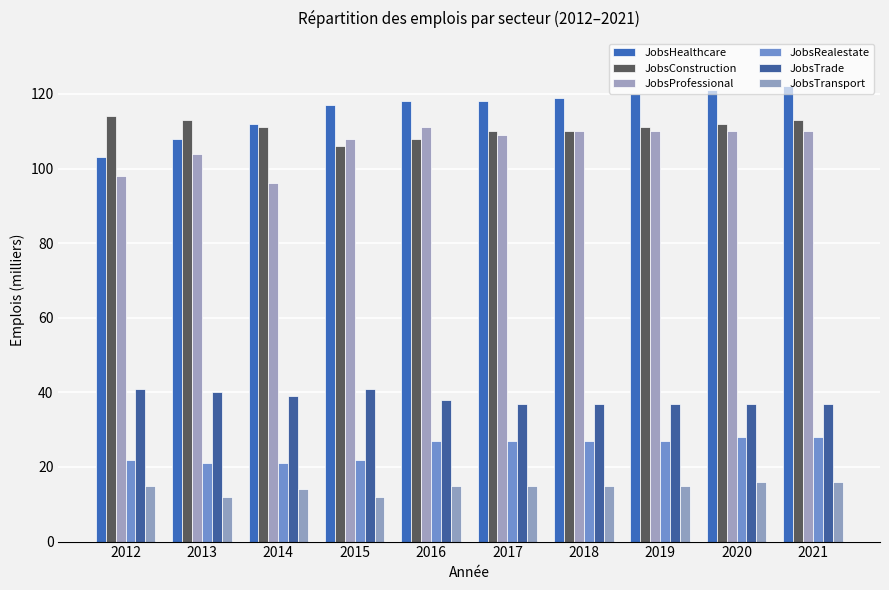

Which label corresponds to the smallest value in the chart?

2013